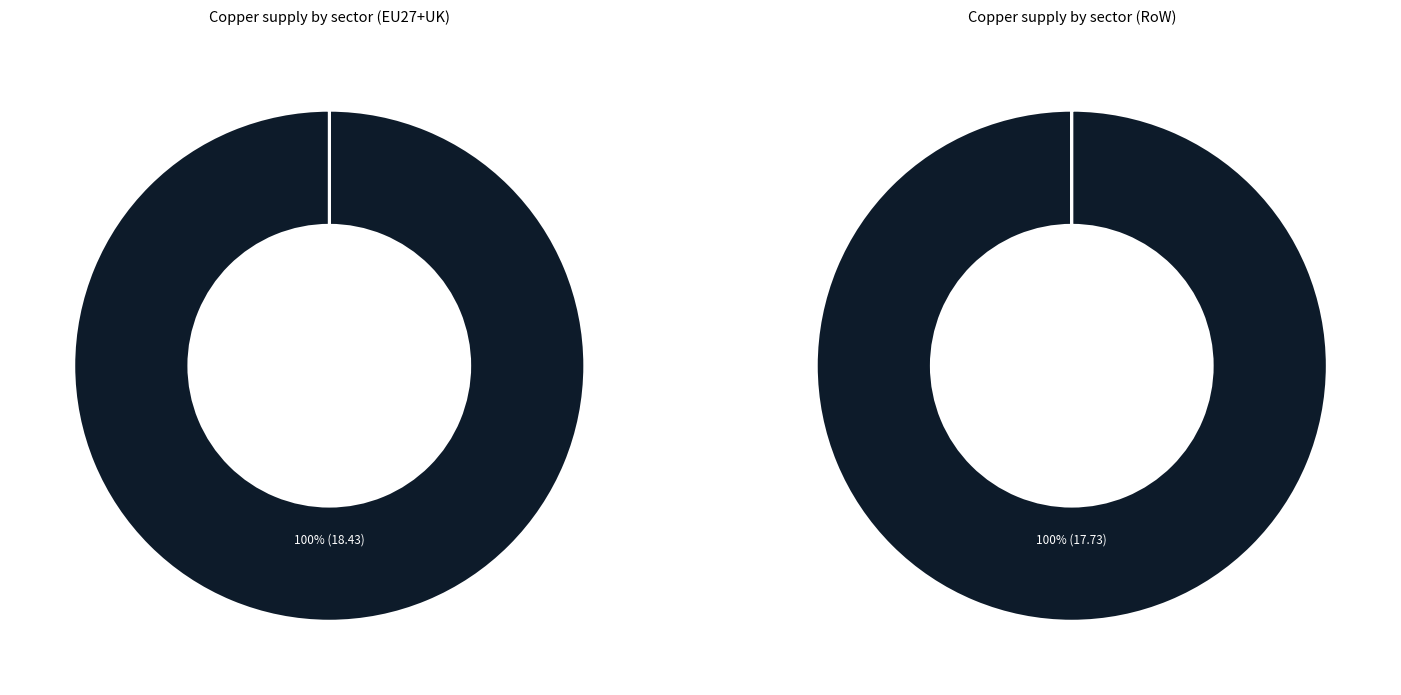

Which category has the smallest portion of the pie?

Offshore wind plants